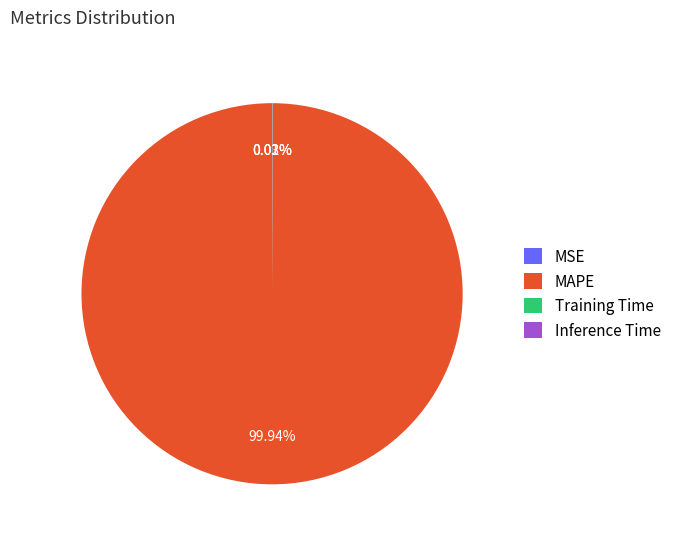

What is the largest slice in the pie chart?

MAPE